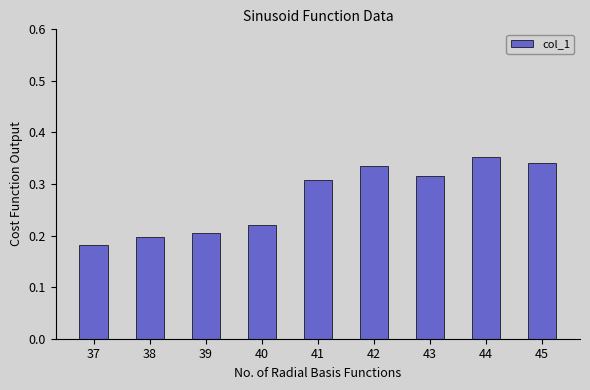

Which category has the highest value across all series?

44